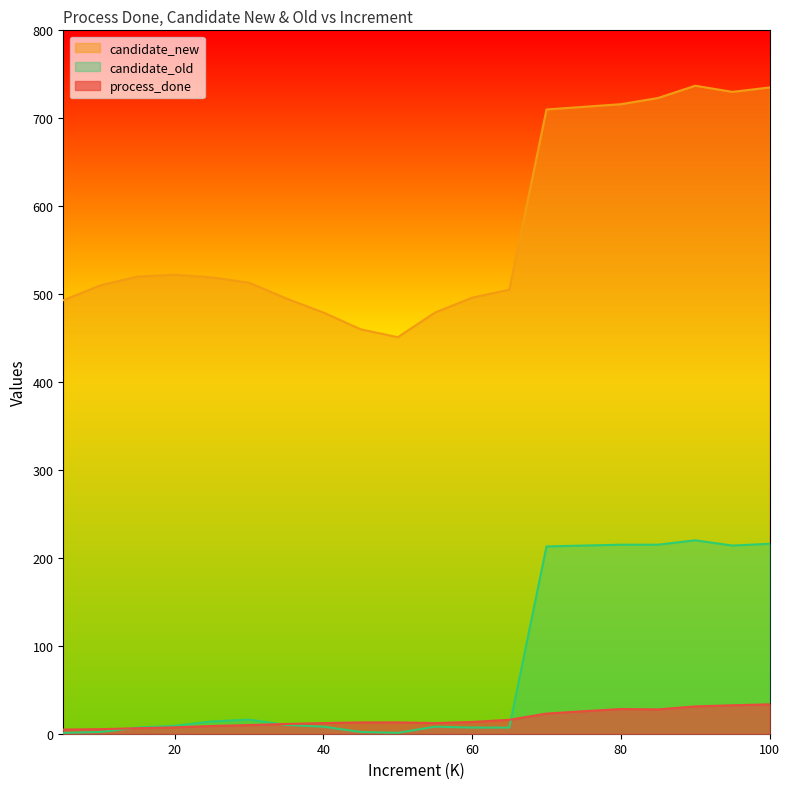

At which category is the sum across all series the highest?

90